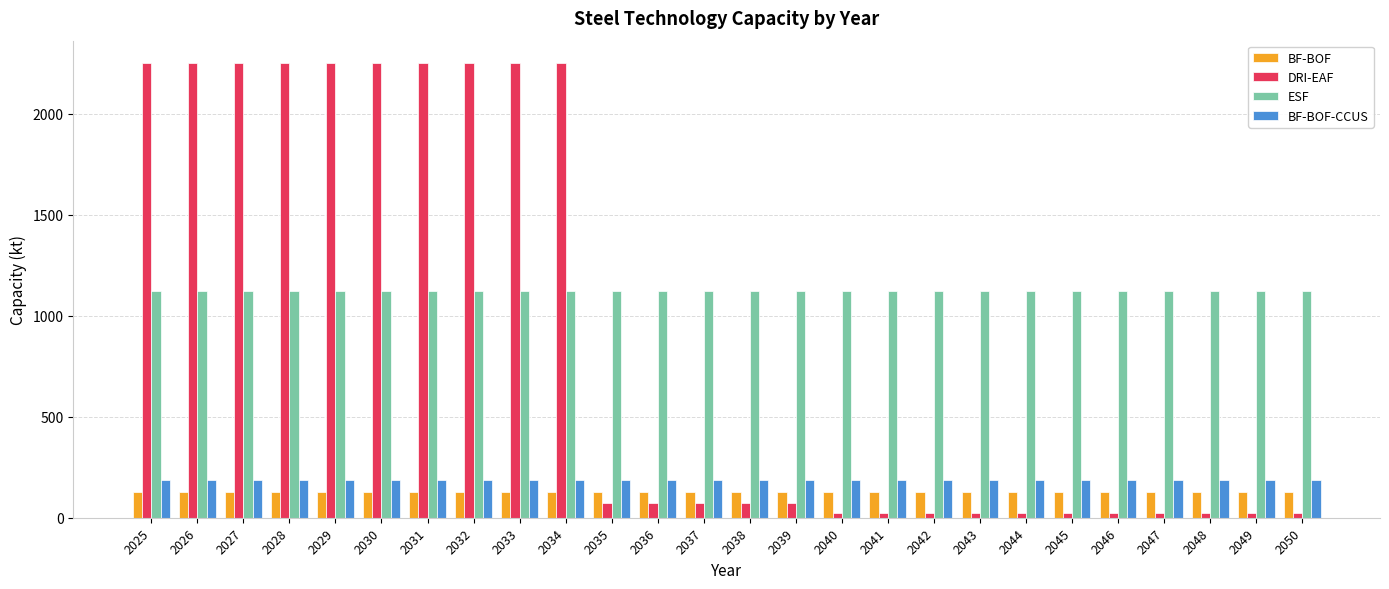

What is the total value across all series at 2040?

1462.5